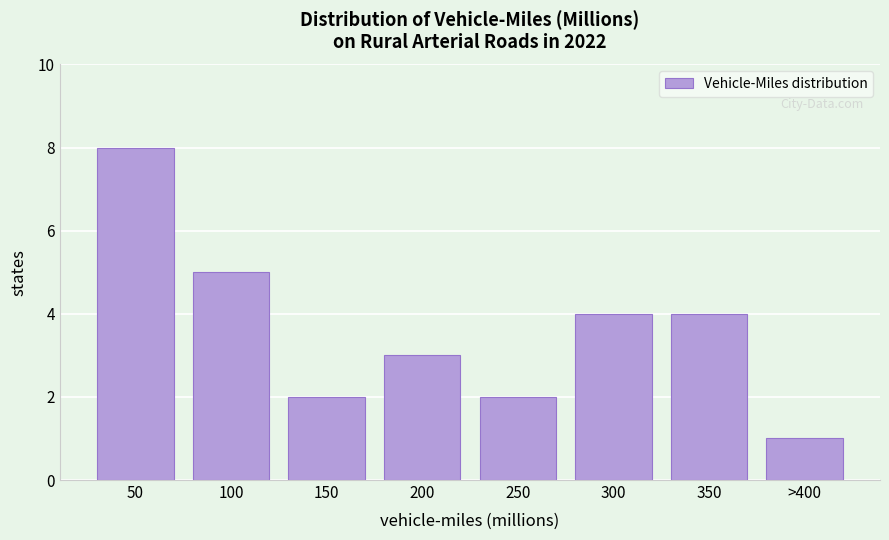

Reading left to right, what are all the values shown in this chart?

8	5	2	3	2	4	4	1